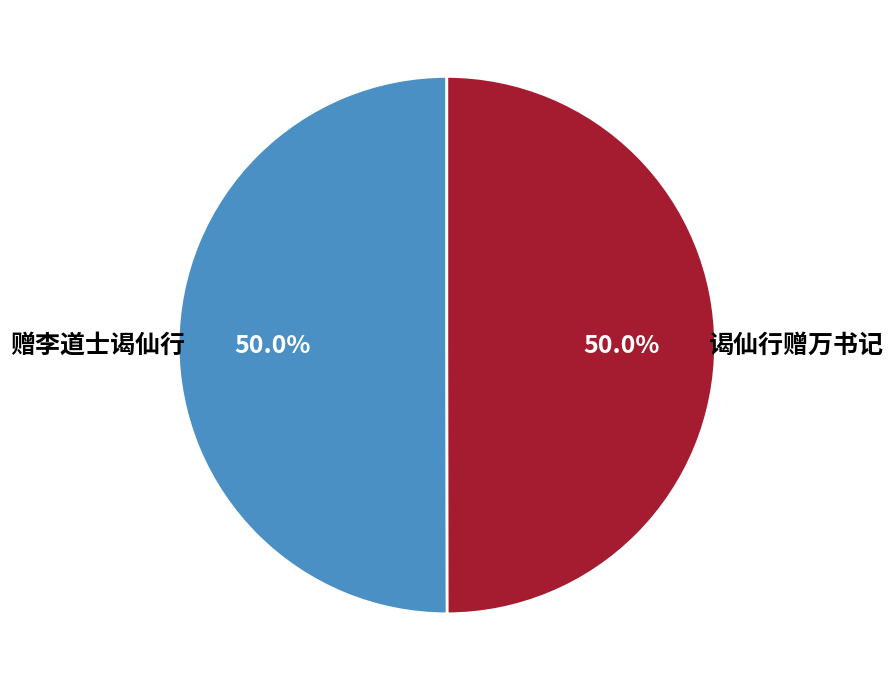

Count the number of slices in the pie.

2